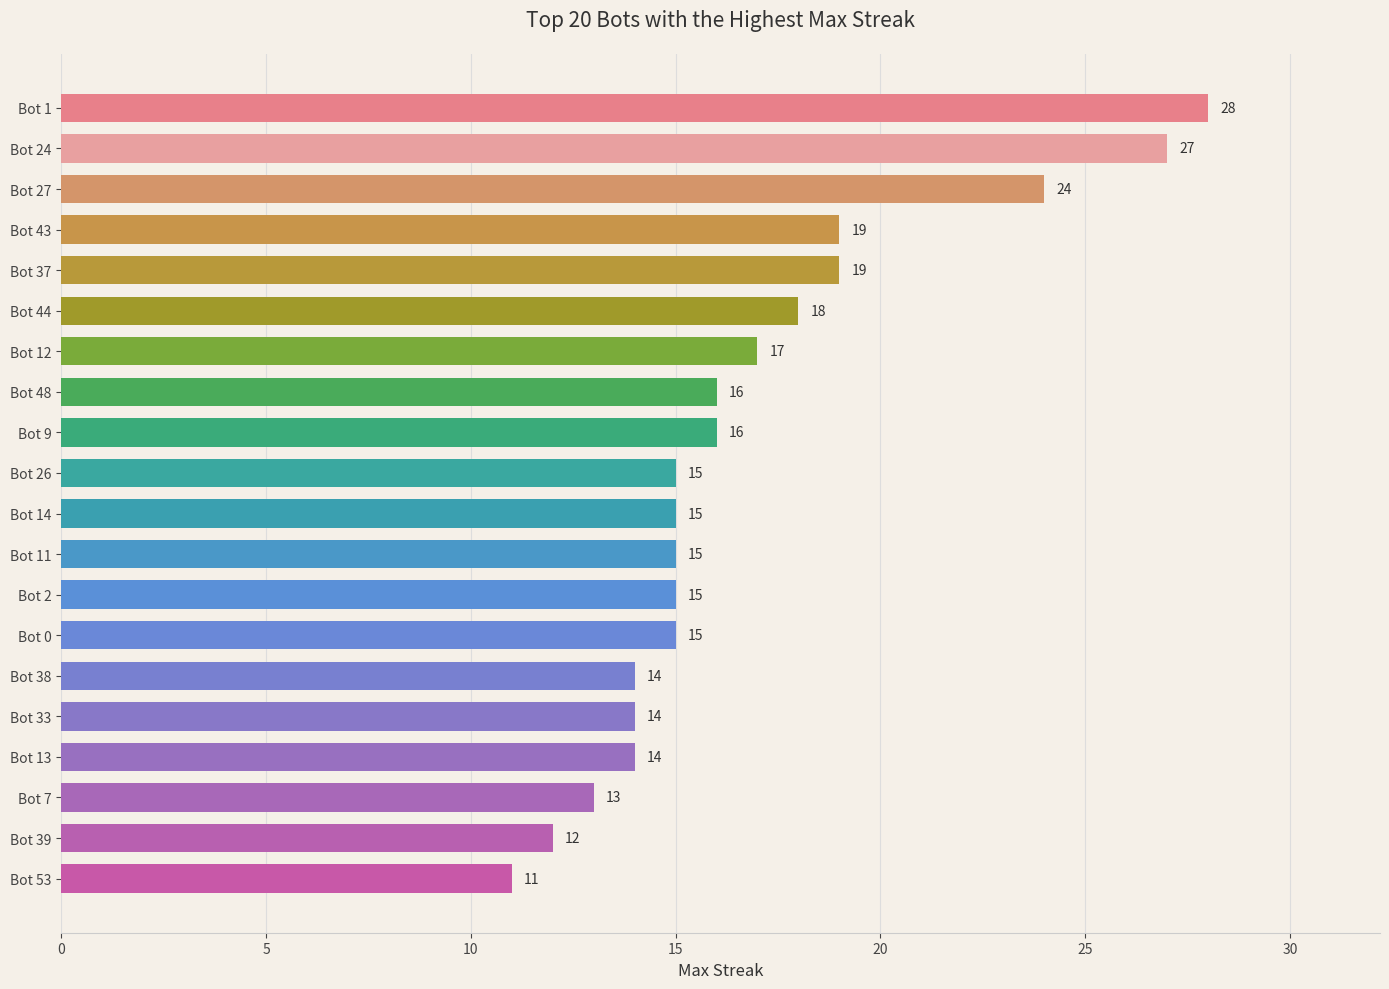

What is the sum of all values?

337